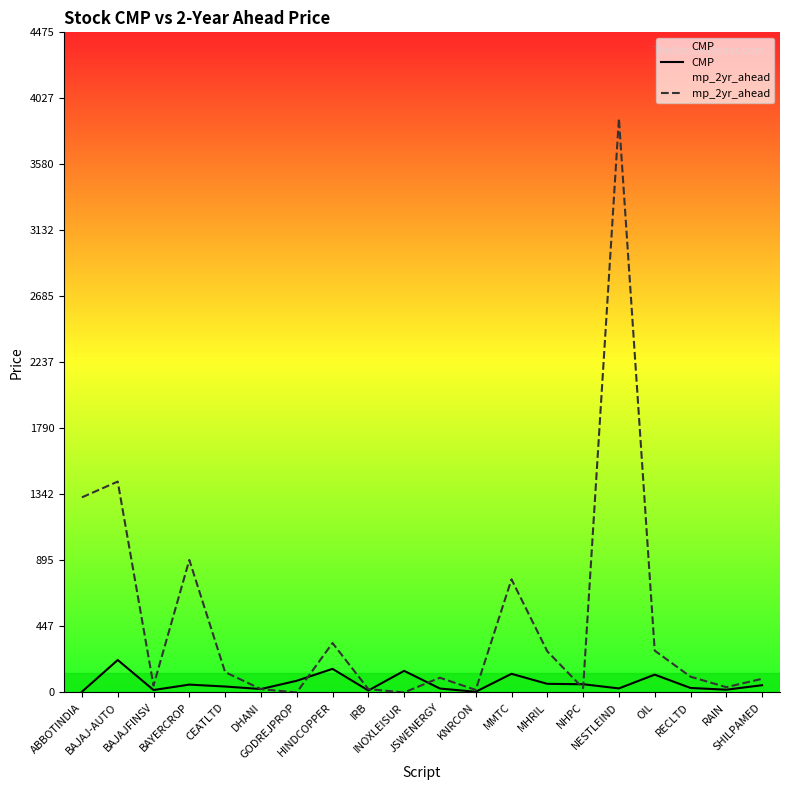

The mp_2yr_ahead series shows 28.8 at NHPC. True or false?

True